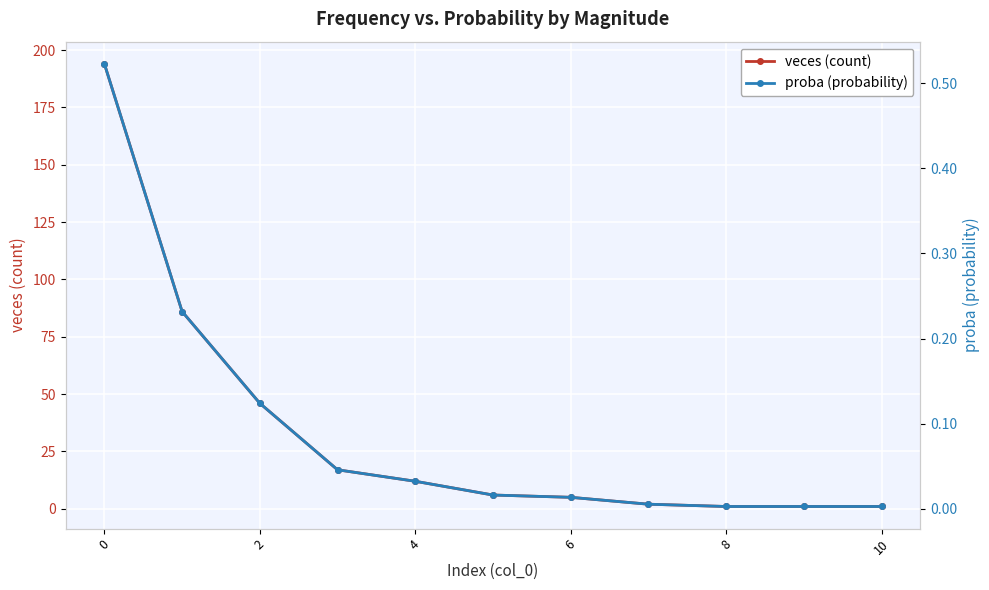

What is the maximum value for veces (count)?

194